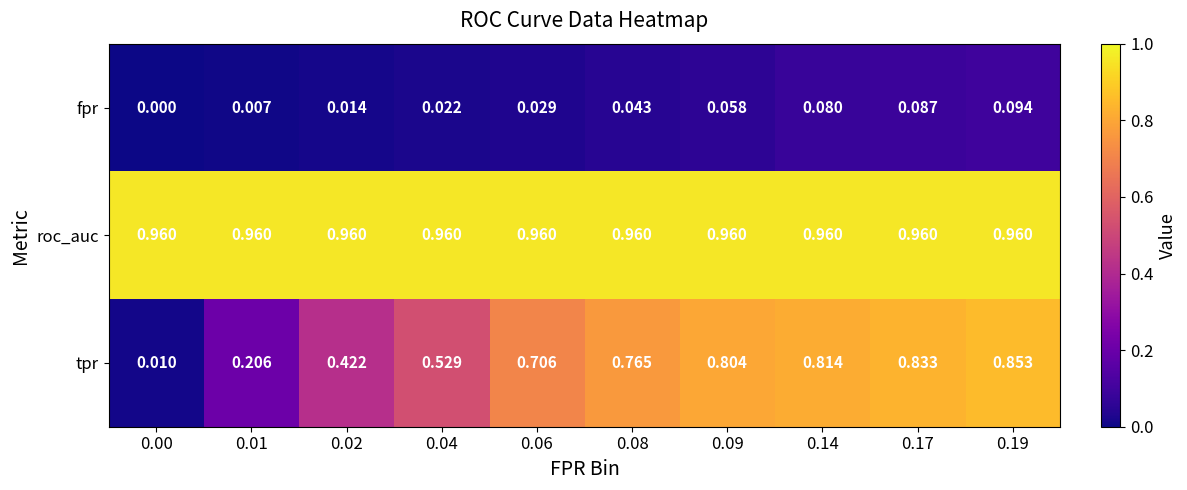

At which category is the sum across all series the highest?

0.19